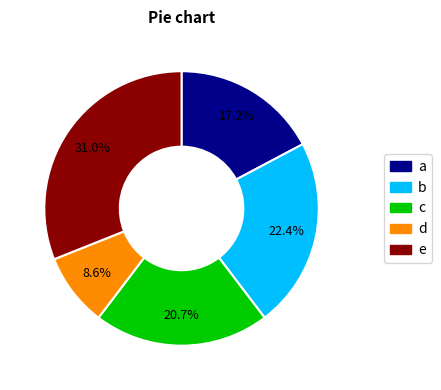

To the nearest percent, what is the difference between the largest and smallest slice percentages?

22%